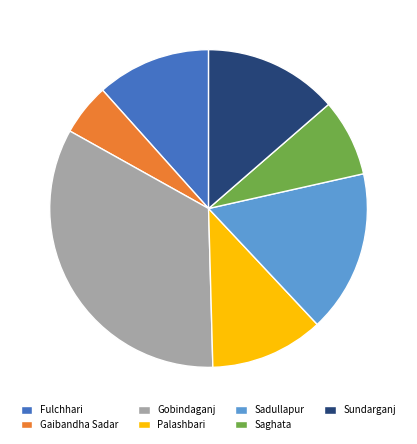

Is Saghata the majority of the pie?

No